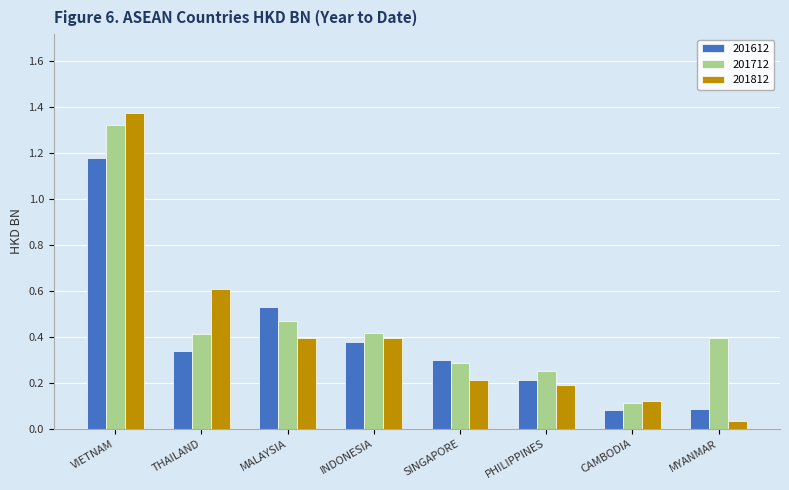

Which series has the largest total across all categories?

201712